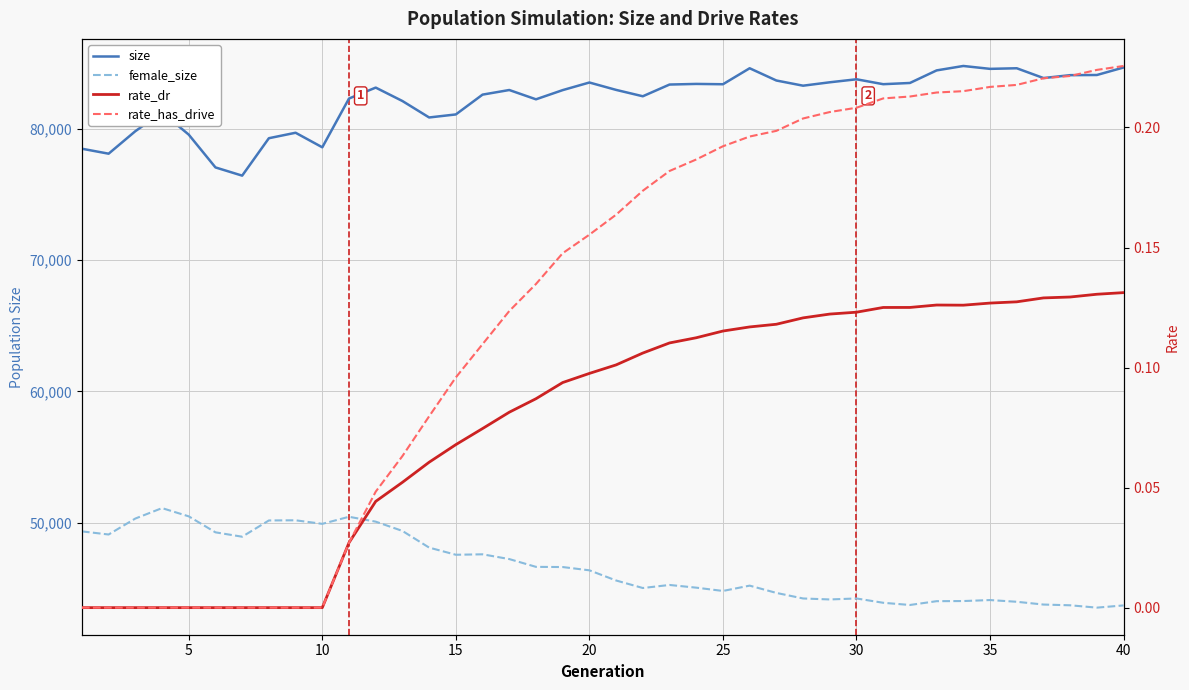

Which series has the widest spread of values?

size